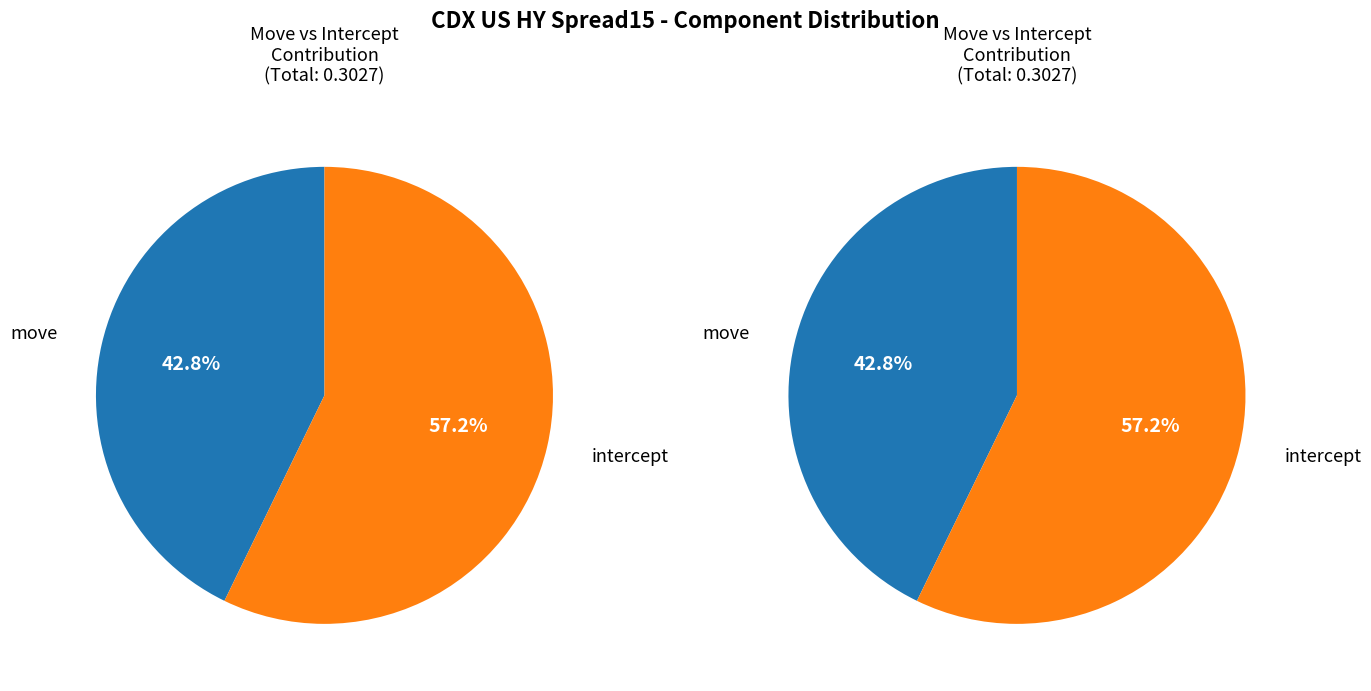

To the nearest percent, what is the average slice percentage?

50%